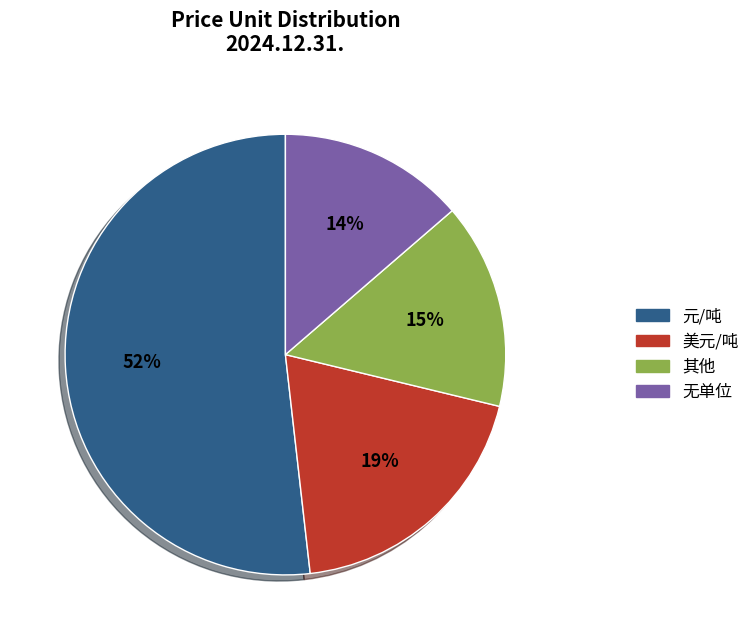

Does any single category account for the majority?

Yes